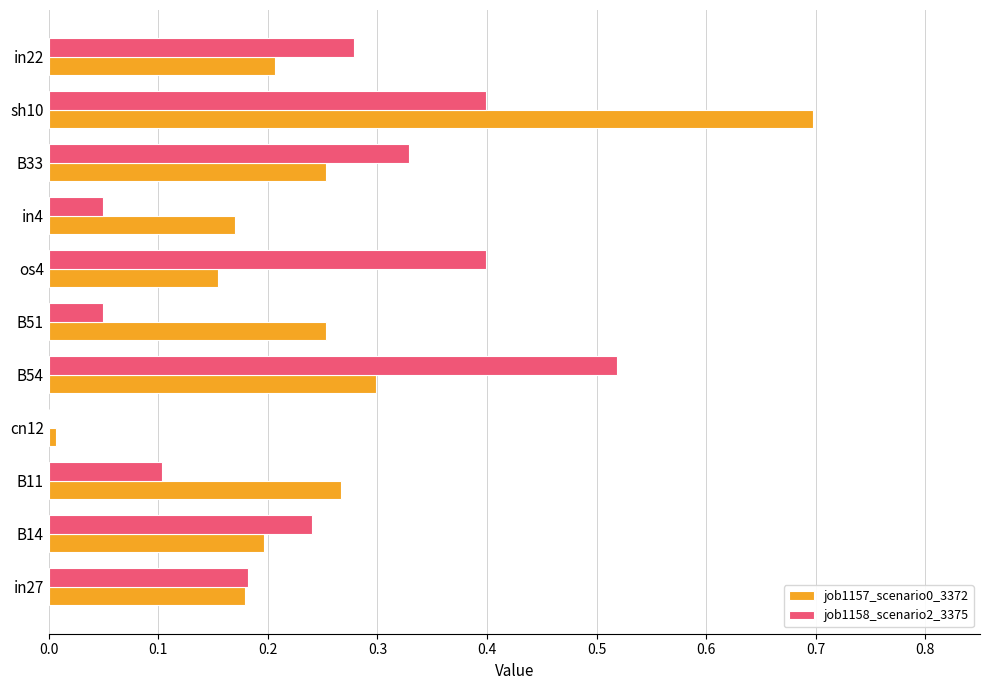

What is the sum of the job1158_scenario2_3375 values at B54 and in27?

0.7